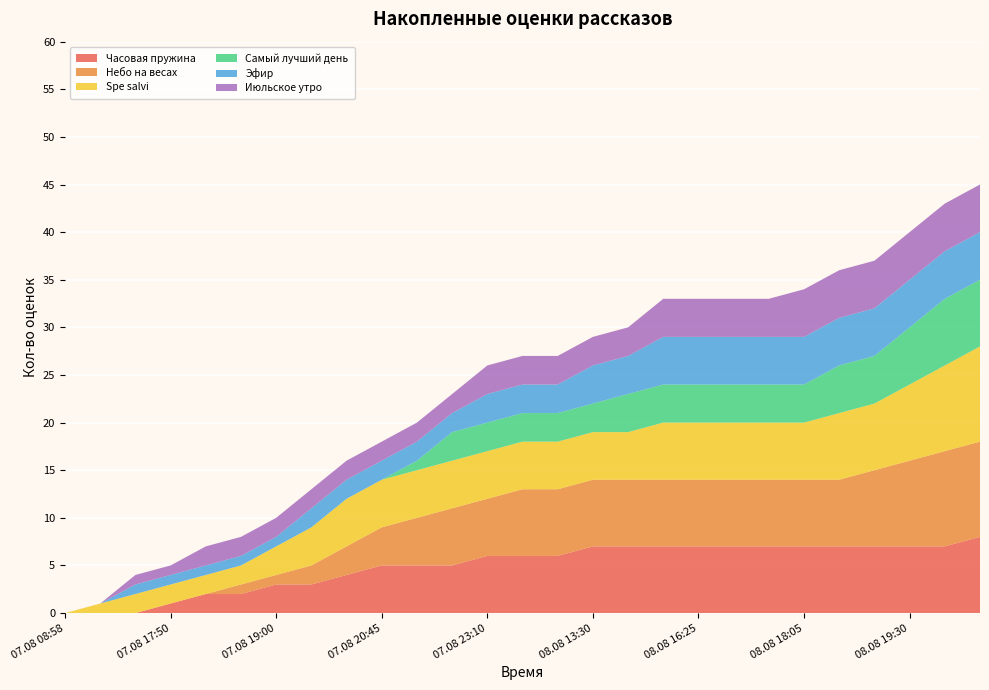

Reading left to right, transcribe all the data shown in this chart.

Часовая пружина: 07.08 08:58=0	07.08 14:50=0	07.08 15:15=0	07.08 17:50=1	07.08 18:05=2	07.08 18:20=2	07.08 19:00=3	07.08 19:55=3	07.08 20:05=4	07.08 20:45=5	07.08 21:30=5	07.08 22:20=5	07.08 23:10=6	08.08 11:55=6	08.08 12:40=6	08.08 13:30=7	08.08 14:10=7	08.08 14:20=7	08.08 16:25=7	08.08 16:30=7	08.08 16:35=7	08.08 18:05=7	08.08 18:35=7	08.08 19:15=7	08.08 19:30=7	08.08 22:30=7	08.08 22:35=8
Небо на весах: 07.08 08:58=0	07.08 14:50=0	07.08 15:15=0	07.08 17:50=0	07.08 18:05=0	07.08 18:20=1	07.08 19:00=1	07.08 19:55=2	07.08 20:05=3	07.08 20:45=4	07.08 21:30=5	07.08 22:20=6	07.08 23:10=6	08.08 11:55=7	08.08 12:40=7	08.08 13:30=7	08.08 14:10=7	08.08 14:20=7	08.08 16:25=7	08.08 16:30=7	08.08 16:35=7	08.08 18:05=7	08.08 18:35=7	08.08 19:15=8	08.08 19:30=9	08.08 22:30=10	08.08 22:35=10
Spe salvi: 07.08 08:58=0	07.08 14:50=1	07.08 15:15=2	07.08 17:50=2	07.08 18:05=2	07.08 18:20=2	07.08 19:00=3	07.08 19:55=4	07.08 20:05=5	07.08 20:45=5	07.08 21:30=5	07.08 22:20=5	07.08 23:10=5	08.08 11:55=5	08.08 12:40=5	08.08 13:30=5	08.08 14:10=5	08.08 14:20=6	08.08 16:25=6	08.08 16:30=6	08.08 16:35=6	08.08 18:05=6	08.08 18:35=7	08.08 19:15=7	08.08 19:30=8	08.08 22:30=9	08.08 22:35=10
Самый лучший день: 07.08 08:58=0	07.08 14:50=0	07.08 15:15=0	07.08 17:50=0	07.08 18:05=0	07.08 18:20=0	07.08 19:00=0	07.08 19:55=0	07.08 20:05=0	07.08 20:45=0	07.08 21:30=1	07.08 22:20=3	07.08 23:10=3	08.08 11:55=3	08.08 12:40=3	08.08 13:30=3	08.08 14:10=4	08.08 14:20=4	08.08 16:25=4	08.08 16:30=4	08.08 16:35=4	08.08 18:05=4	08.08 18:35=5	08.08 19:15=5	08.08 19:30=6	08.08 22:30=7	08.08 22:35=7
Эфир: 07.08 08:58=0	07.08 14:50=0	07.08 15:15=1	07.08 17:50=1	07.08 18:05=1	07.08 18:20=1	07.08 19:00=1	07.08 19:55=2	07.08 20:05=2	07.08 20:45=2	07.08 21:30=2	07.08 22:20=2	07.08 23:10=3	08.08 11:55=3	08.08 12:40=3	08.08 13:30=4	08.08 14:10=4	08.08 14:20=5	08.08 16:25=5	08.08 16:30=5	08.08 16:35=5	08.08 18:05=5	08.08 18:35=5	08.08 19:15=5	08.08 19:30=5	08.08 22:30=5	08.08 22:35=5
Июльское утро: 07.08 08:58=0	07.08 14:50=0	07.08 15:15=1	07.08 17:50=1	07.08 18:05=2	07.08 18:20=2	07.08 19:00=2	07.08 19:55=2	07.08 20:05=2	07.08 20:45=2	07.08 21:30=2	07.08 22:20=2	07.08 23:10=3	08.08 11:55=3	08.08 12:40=3	08.08 13:30=3	08.08 14:10=3	08.08 14:20=4	08.08 16:25=4	08.08 16:30=4	08.08 16:35=4	08.08 18:05=5	08.08 18:35=5	08.08 19:15=5	08.08 19:30=5	08.08 22:30=5	08.08 22:35=5